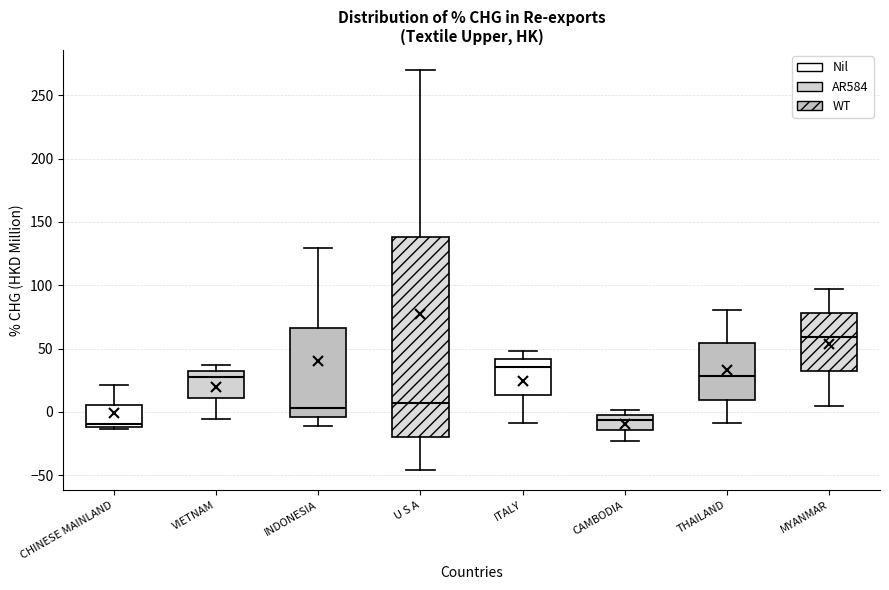

Reading left to right, transcribe this box plot: for each box, give where its median line is, the range the box spans, and where its two whiskers end, as read against the y-axis. The values are not printed on the chart, so give them approximately, as read against the axis.

CHINESE MAINLAND: median -10 (just above the box's lower edge), box -10 to 5, whiskers -15 to 20
VIETNAM: median 25, box 10 to 30, whiskers -5 to 35
INDONESIA: median 5, box -5 to 65, whiskers -10 to 130
U S A: median 5, box -20 to 140, whiskers -45 to 270
ITALY: median 35, box 15 to 40, whiskers -10 to 50
CAMBODIA: median -5 (just below the box's upper edge), box -15 to -5, whiskers -25 to 0
THAILAND: median 30, box 10 to 55, whiskers -10 to 80
MYANMAR: median 60, box 30 to 80, whiskers 5 to 95